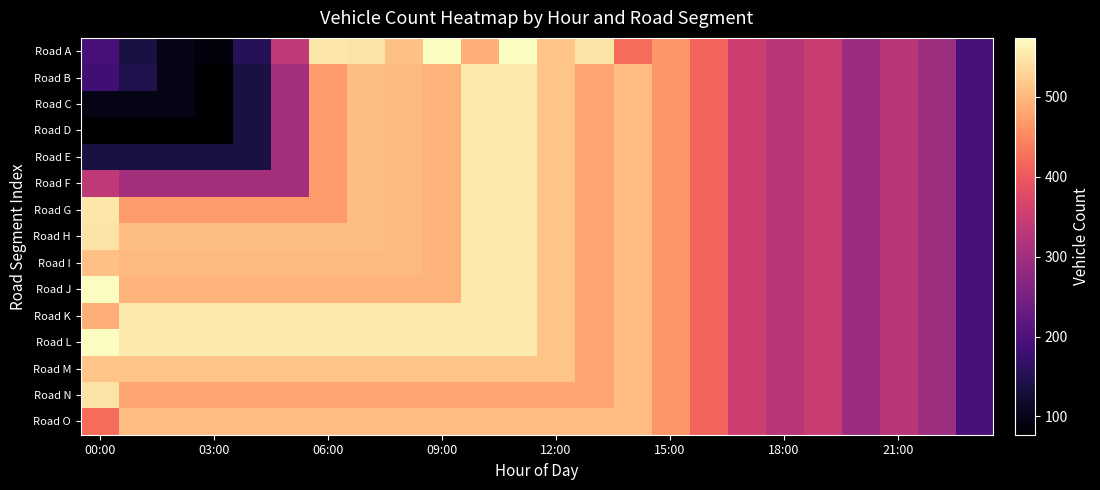

How many distinct data groups are displayed?

15